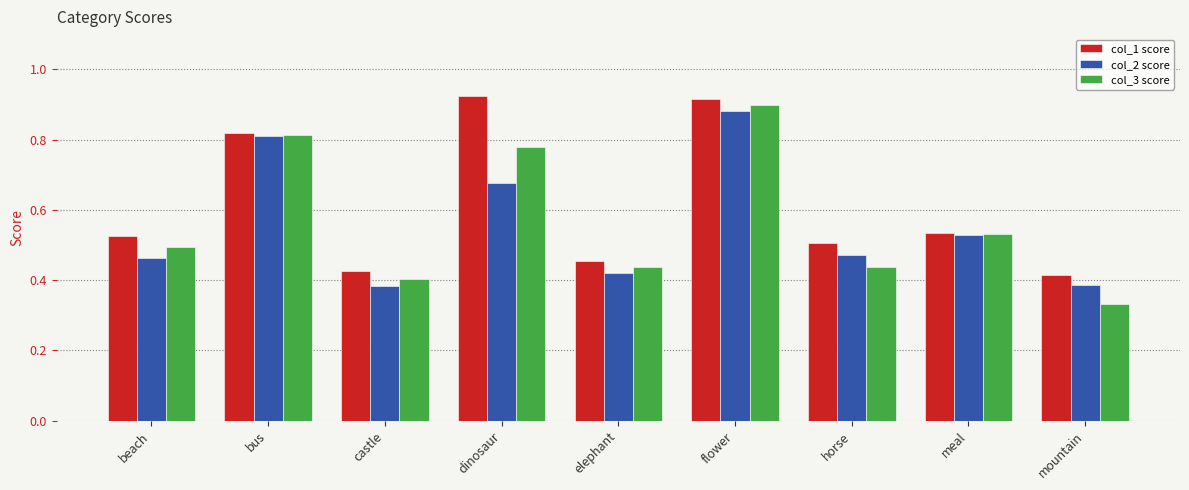

What is the label of the 2nd bar from the left?

bus